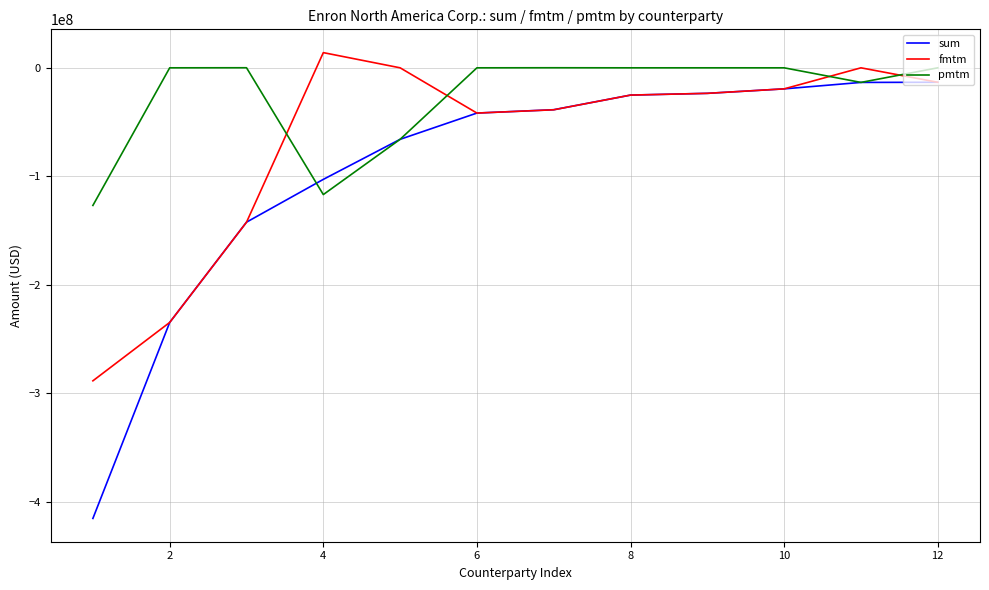

Which series has the largest total across all categories?

pmtm